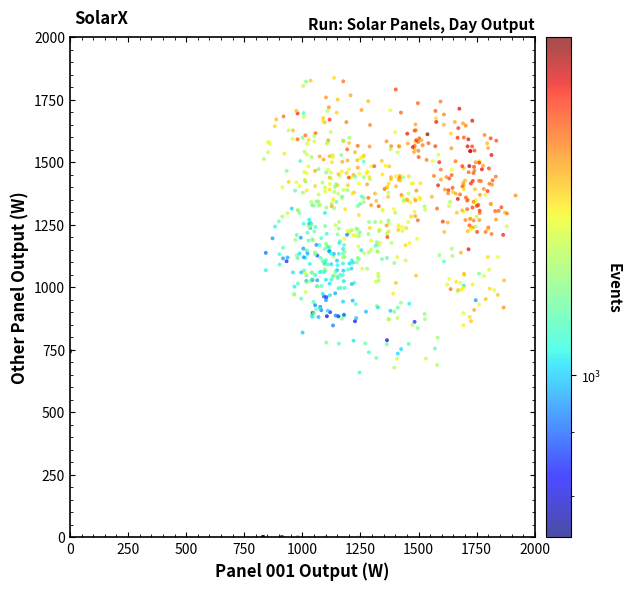

What is the range of Y values (max minus min)?

1837.5